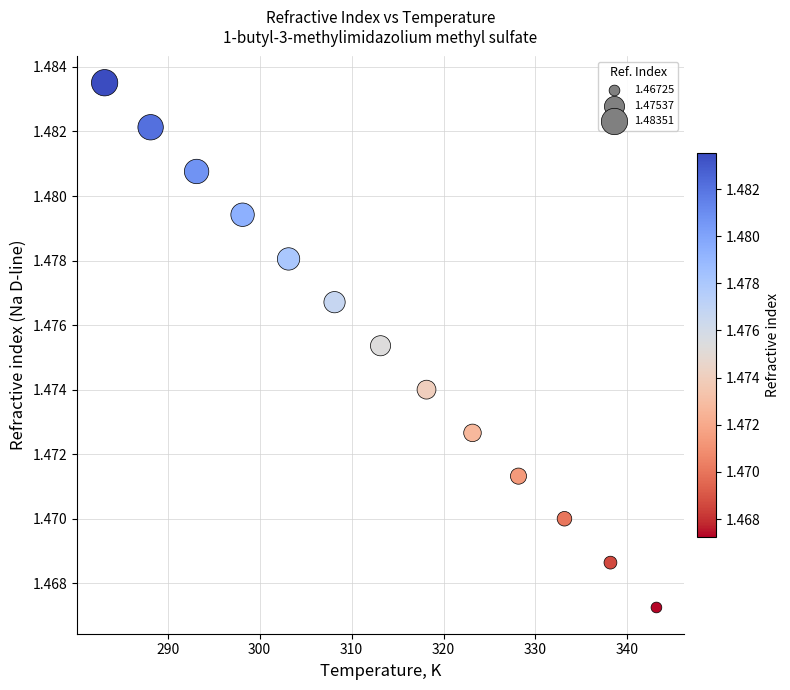

What is the range of X values (max minus min)?

60.0